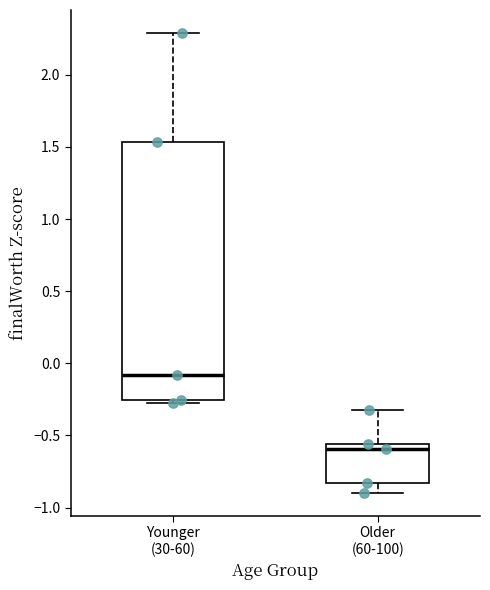

Which box's median line is the highest?

Younger (30-60)